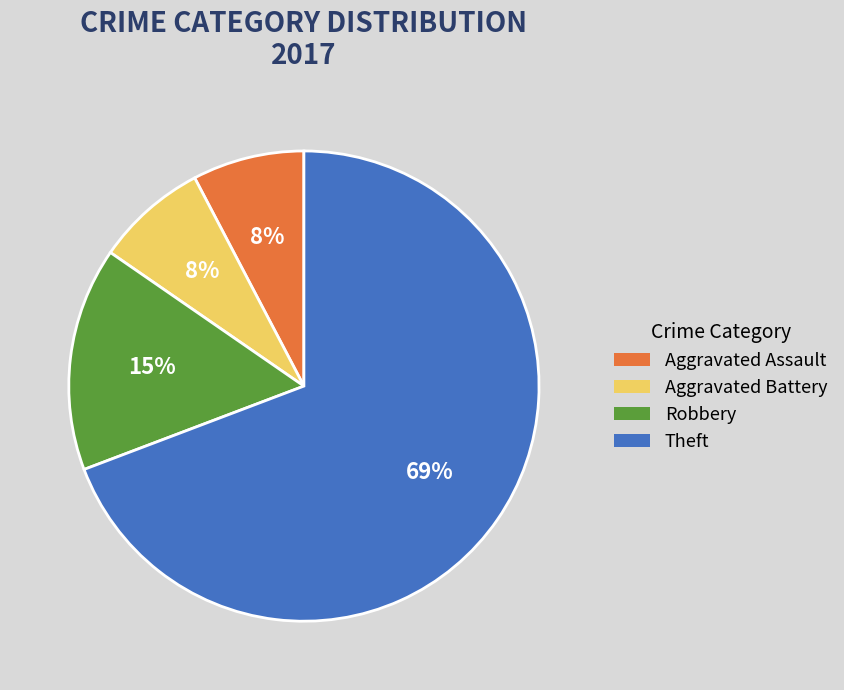

To the nearest percent, what portion does Theft represent?

69%